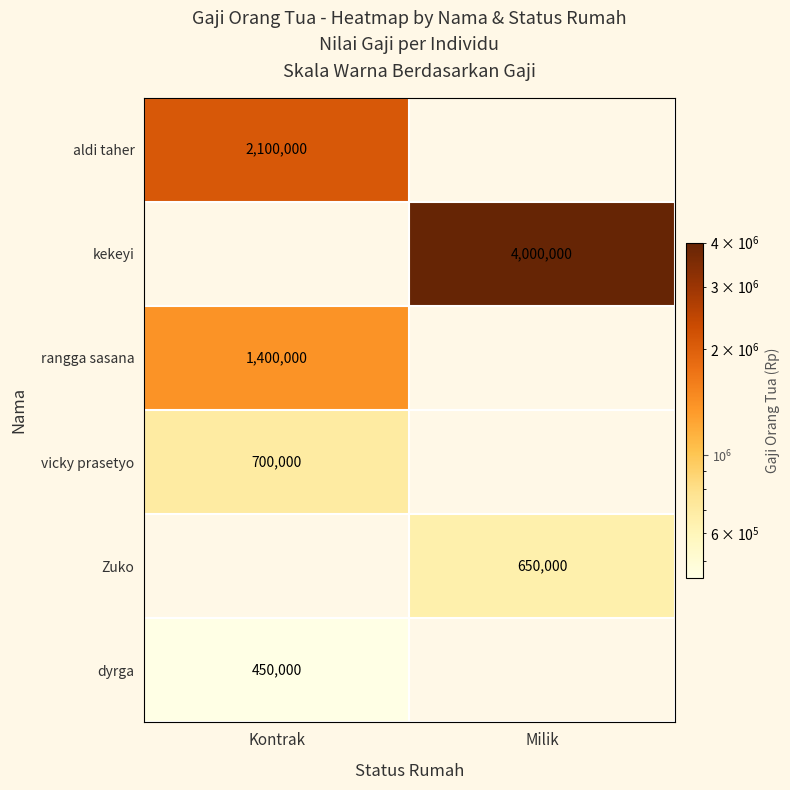

The dyrga series shows 450000 at Kontrak. True or false?

True